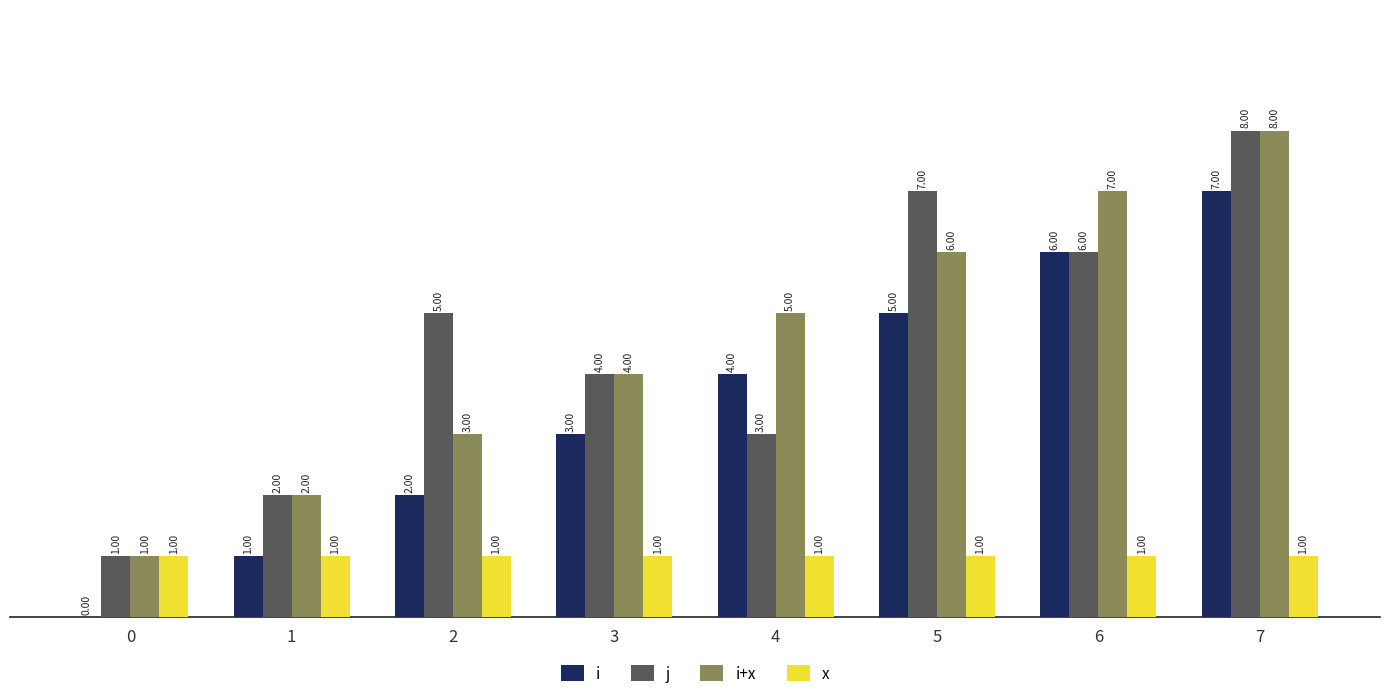

How many groups of bars are there?

8